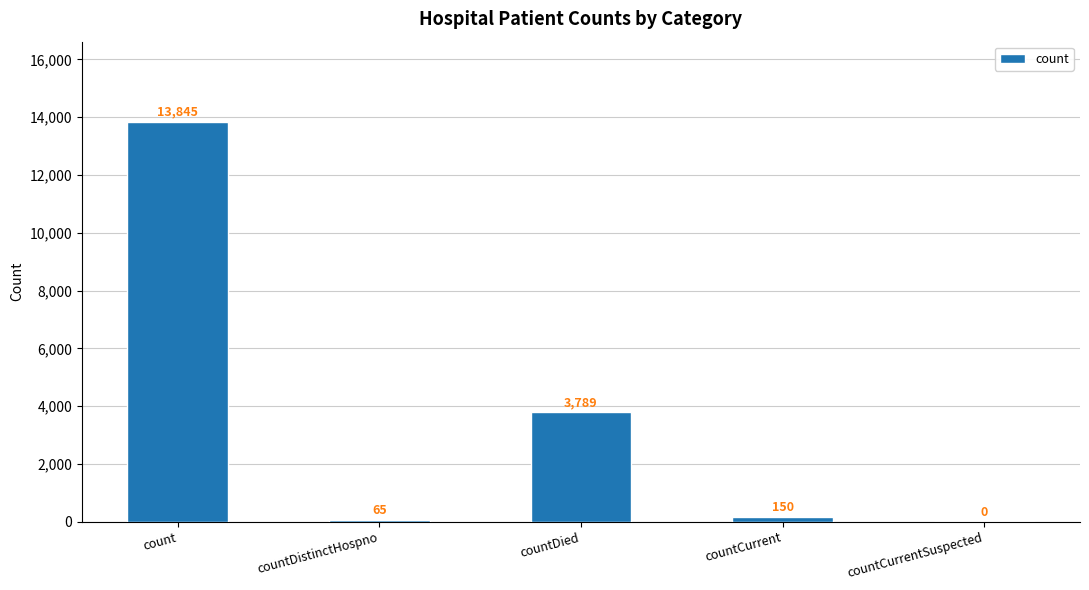

Where does the data first go above 150?

count